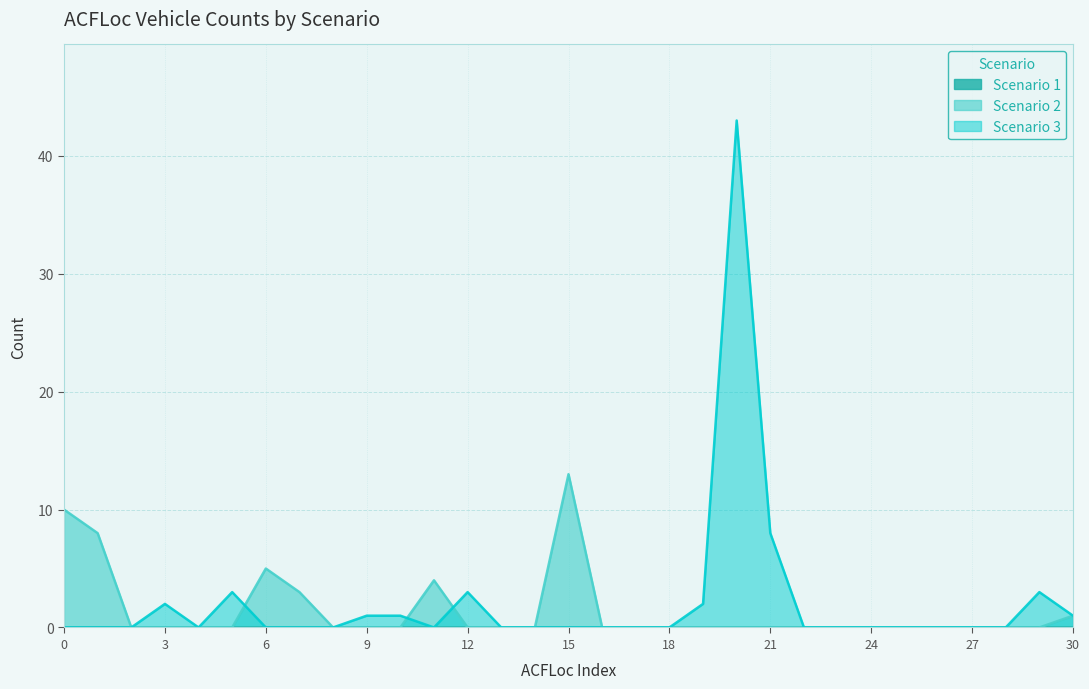

What is the value of the Scenario 3 point at the 11th from the left?

1